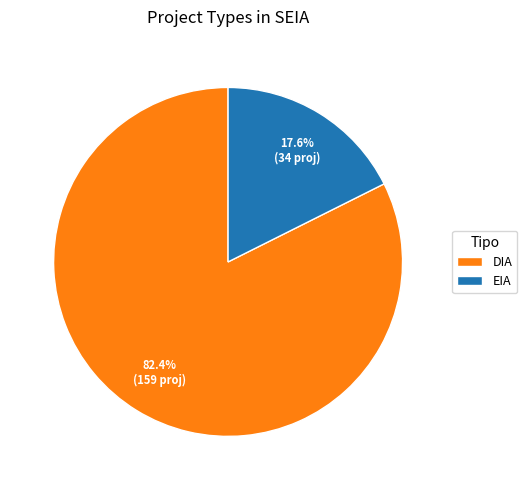

How many segments does this pie chart have?

2